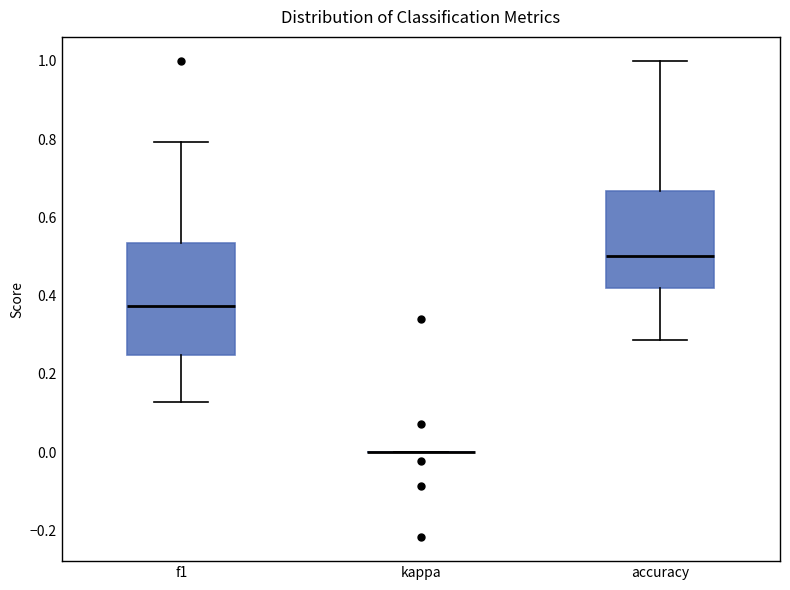

Reading left to right, read every box against the y-axis: the position of its median line, the range the box covers, and the ends of its whiskers. The values are not printed on the chart, so give them approximately, as read against the axis.

f1: median 0.38, box 0.24 to 0.54, whiskers 0.12 to 0.80
kappa: box collapsed to a line at 0.00, whiskers 0.00 to 0.00
accuracy: median 0.50, box 0.42 to 0.66, whiskers 0.28 to 1.00